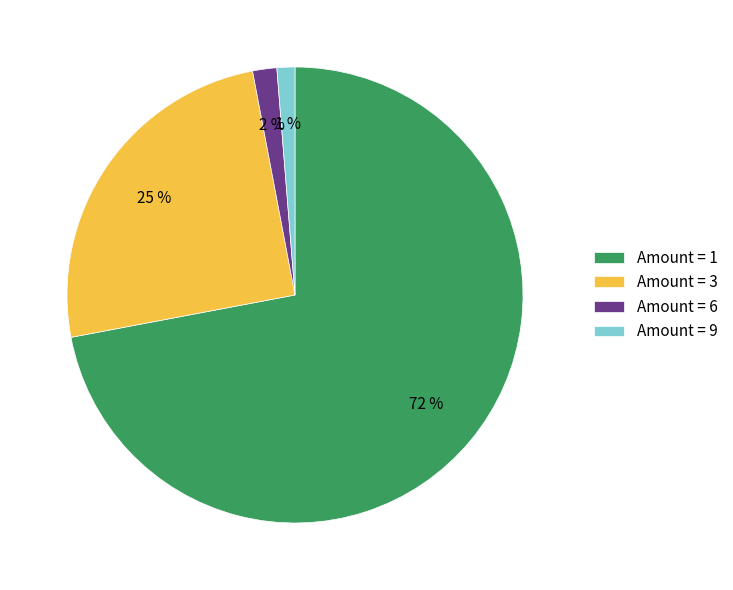

Is it true that Amount = 3 is 25% of the pie?

True